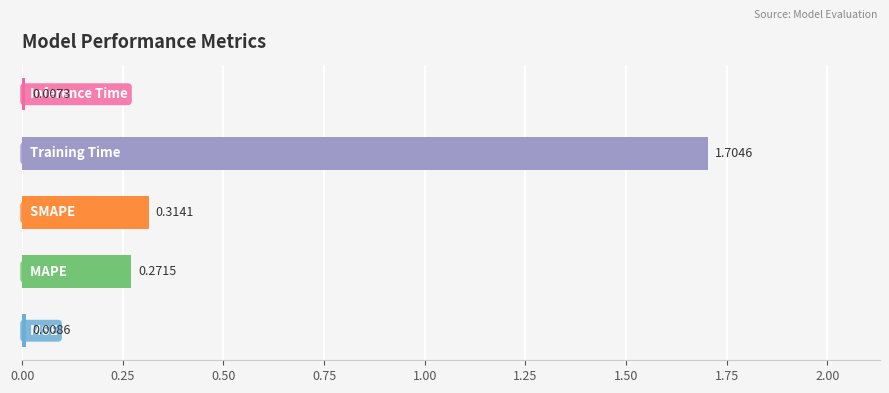

What is the difference between the maximum and second lowest values?

1.7